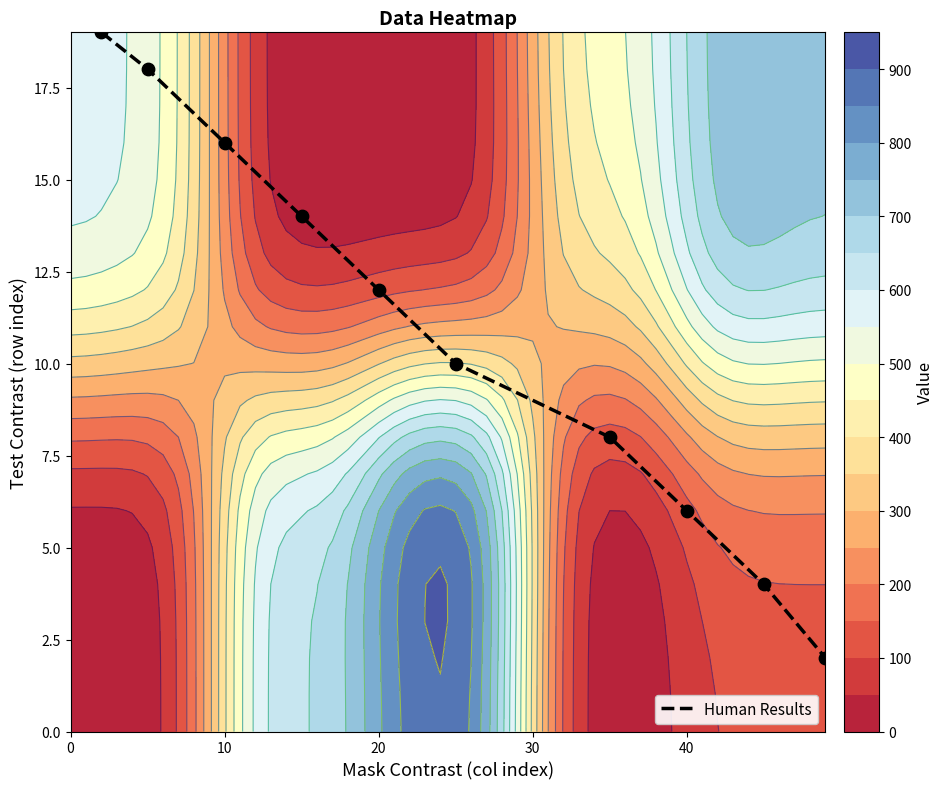

Reading left to right, transcribe all the data shown in this chart.

19	18	16	14	12	10	8	6	4	2